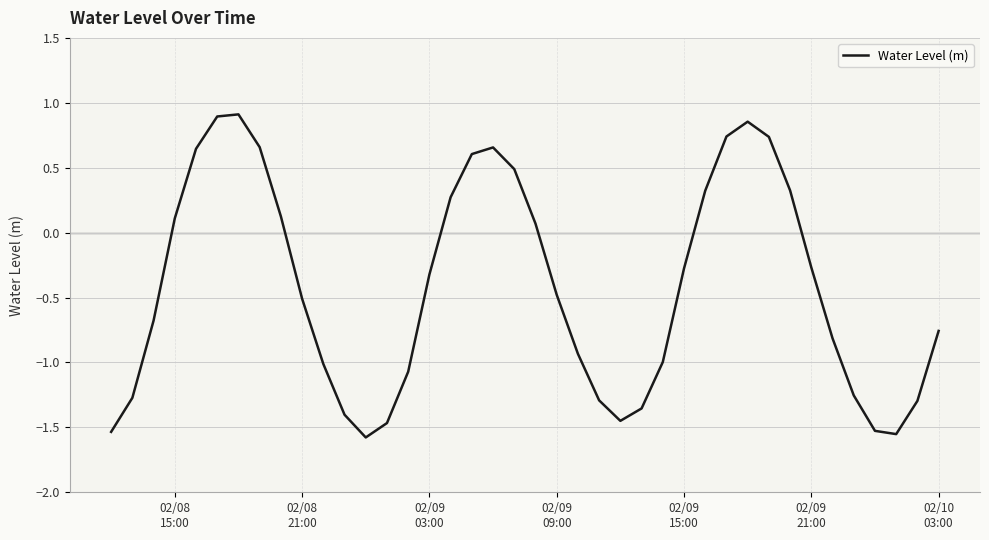

What is the difference between the maximum and minimum values?

2.5